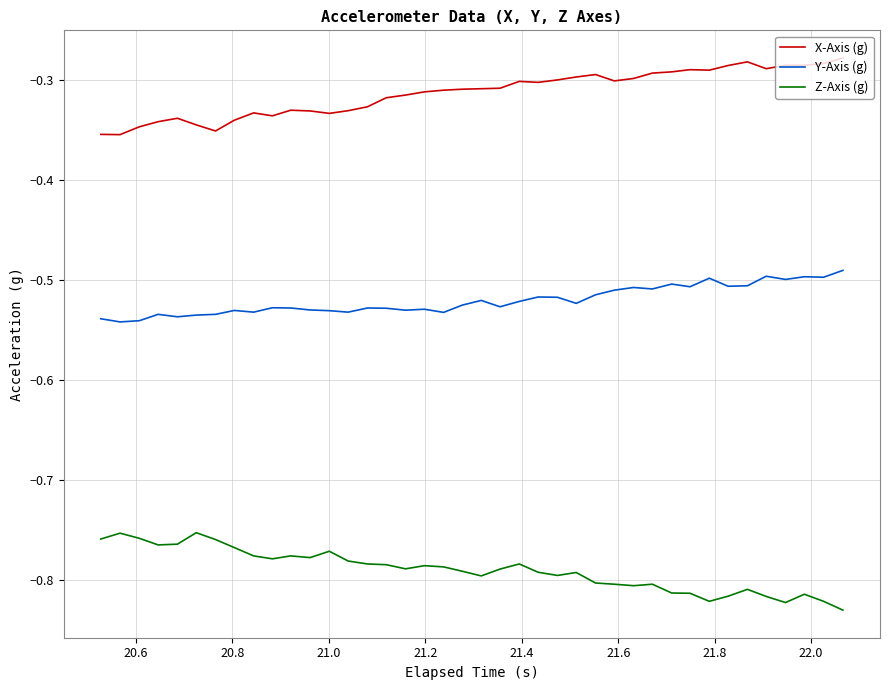

How many lines are shown in the chart?

3